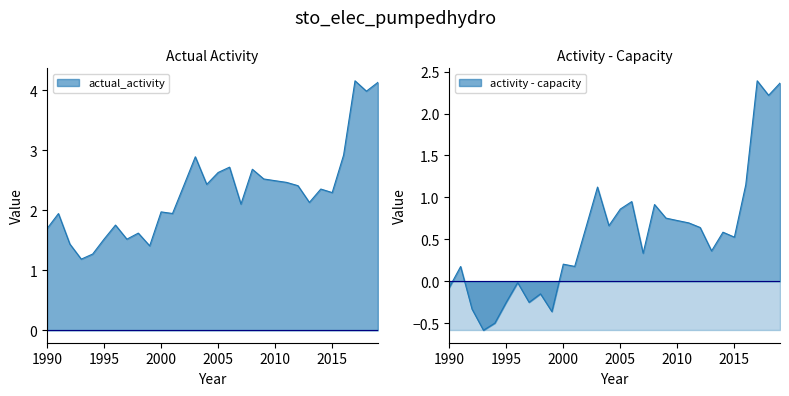

Which has a higher value, 2013 or 2017?

2017